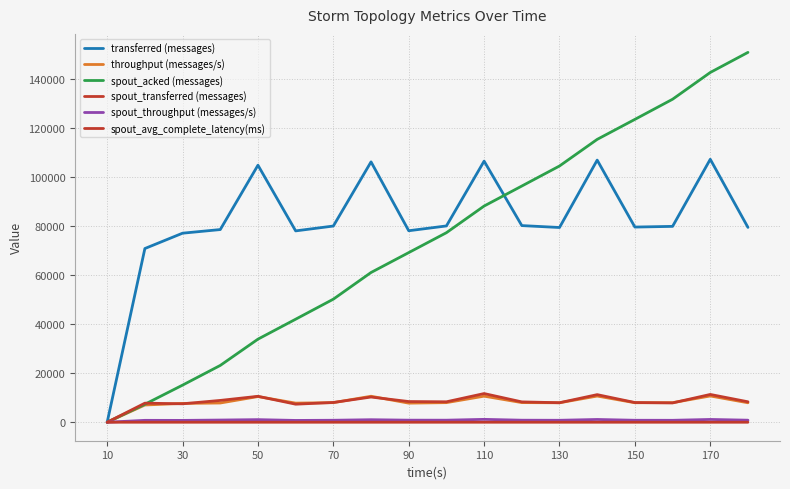

What are all the series names shown in the legend?

transferred (messages), throughput (messages/s), spout_acked (messages), spout_transferred (messages), spout_throughput (messages/s), spout_avg_complete_latency(ms)